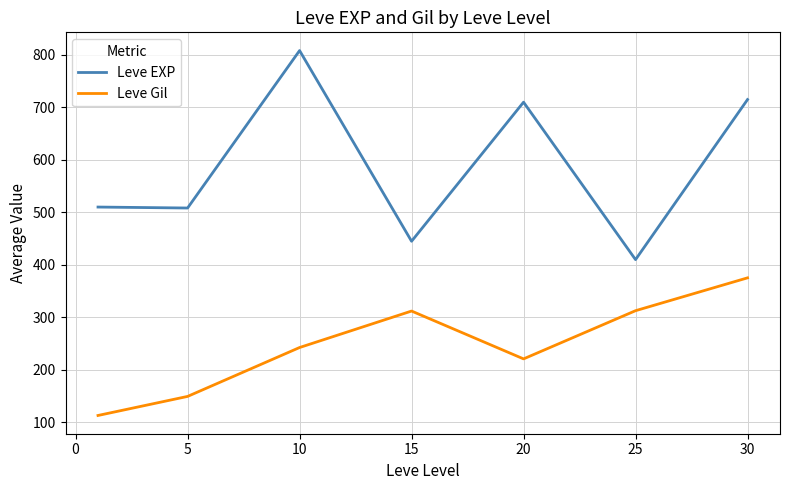

Which series has the largest total across all categories?

Leve EXP